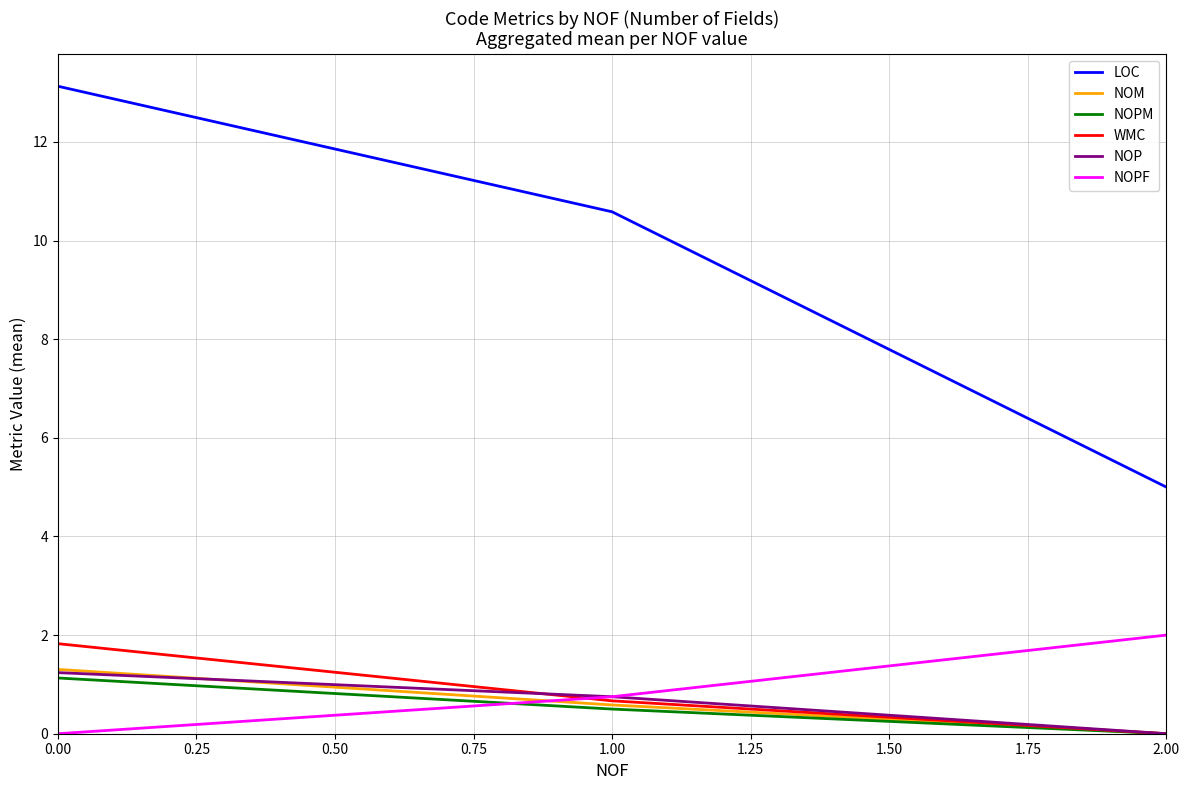

Is the value of NOM at 0.00 greater than the value of WMC at 2.00?

Yes